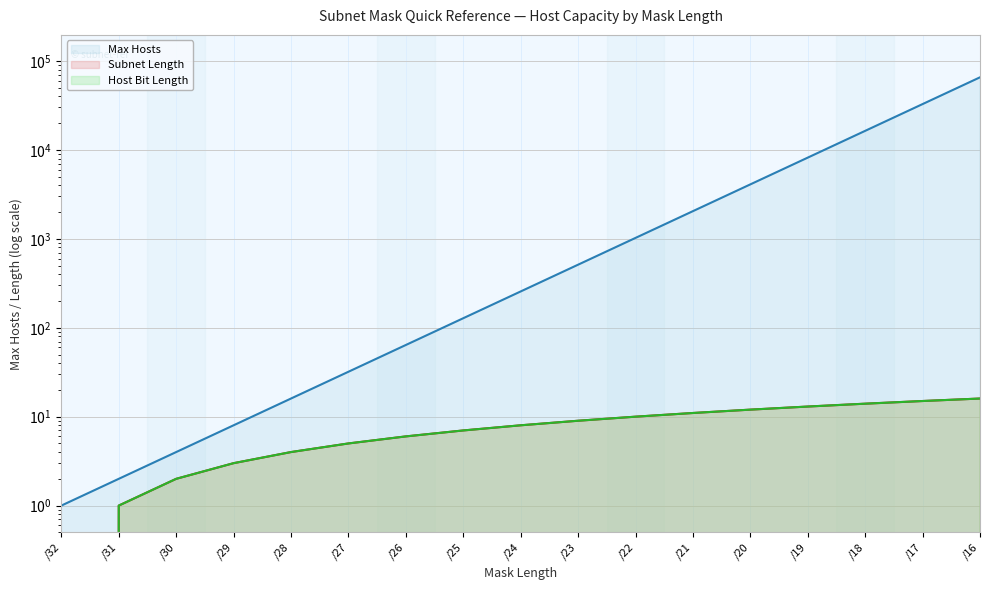

What are all the series names shown in the legend?

Max Hosts, Subnet Length, Host Bit Length